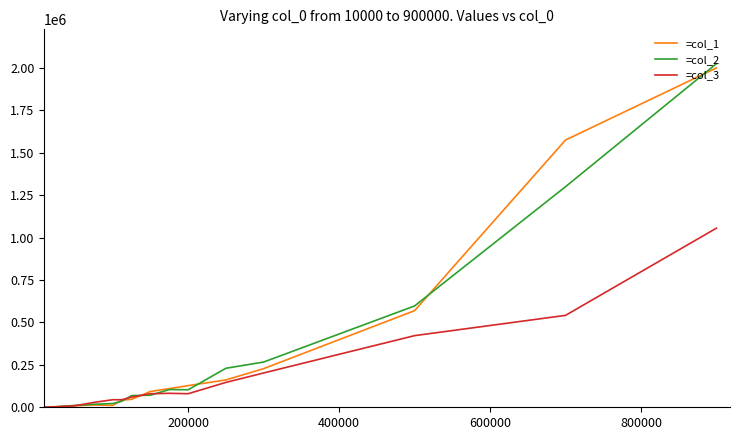

What is the greatest value displayed?

2025000.0